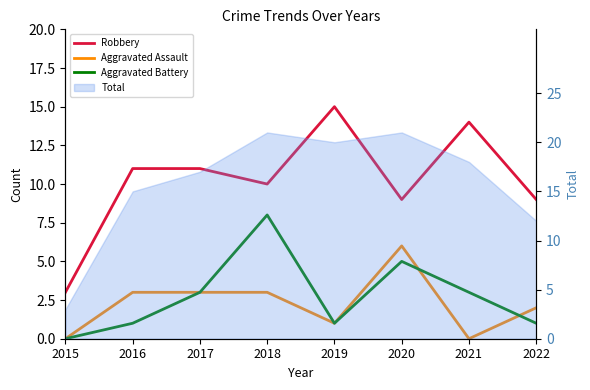

Which series has the largest total across all categories?

Robbery